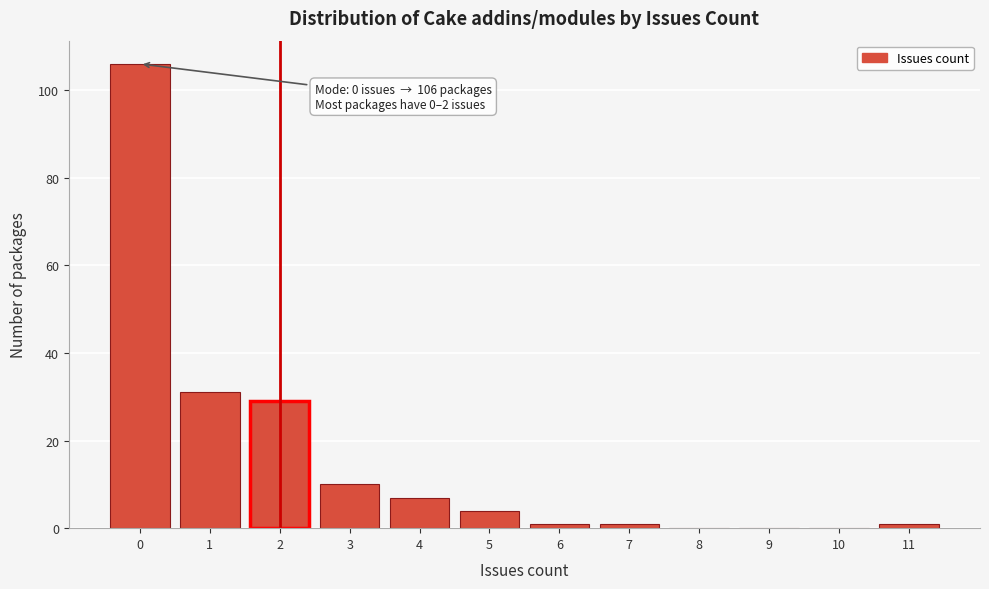

Reading left to right, list all the values displayed in this chart.

0=106	1=31	2=29	3=10	4=7	5=4	6=1	7=1	8=0	9=0	10=0	11=1